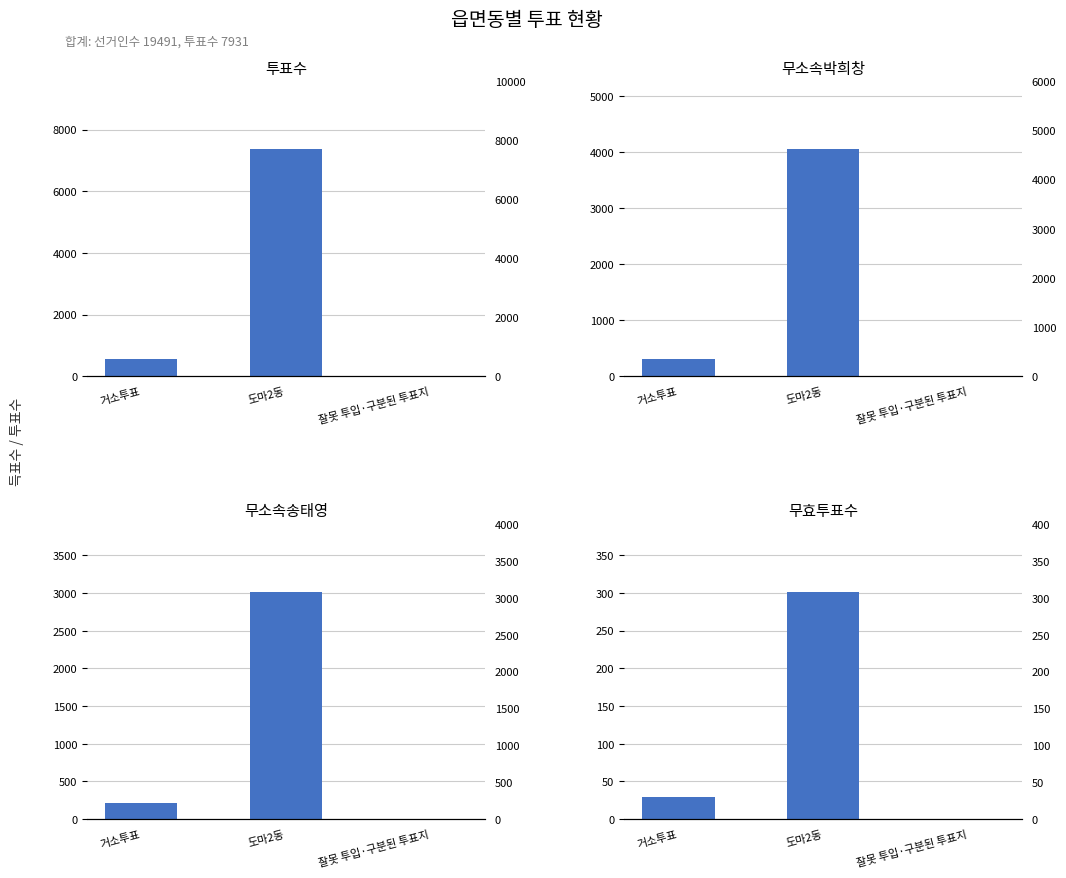

Which label corresponds to the smallest value in the chart?

잘못 투입·구분된 투표지